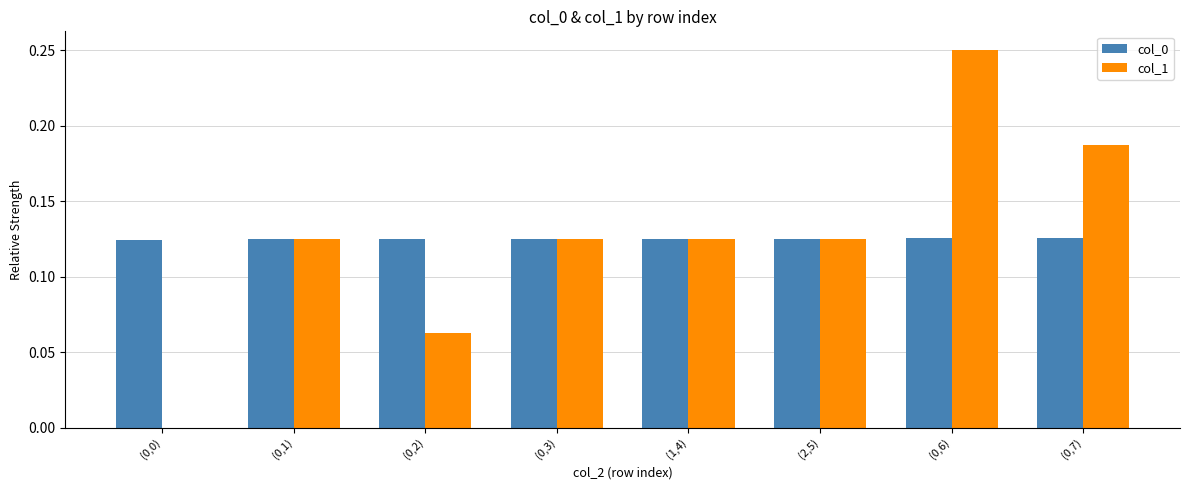

Which series changed the most between (0,3) and (0,6)?

col_1